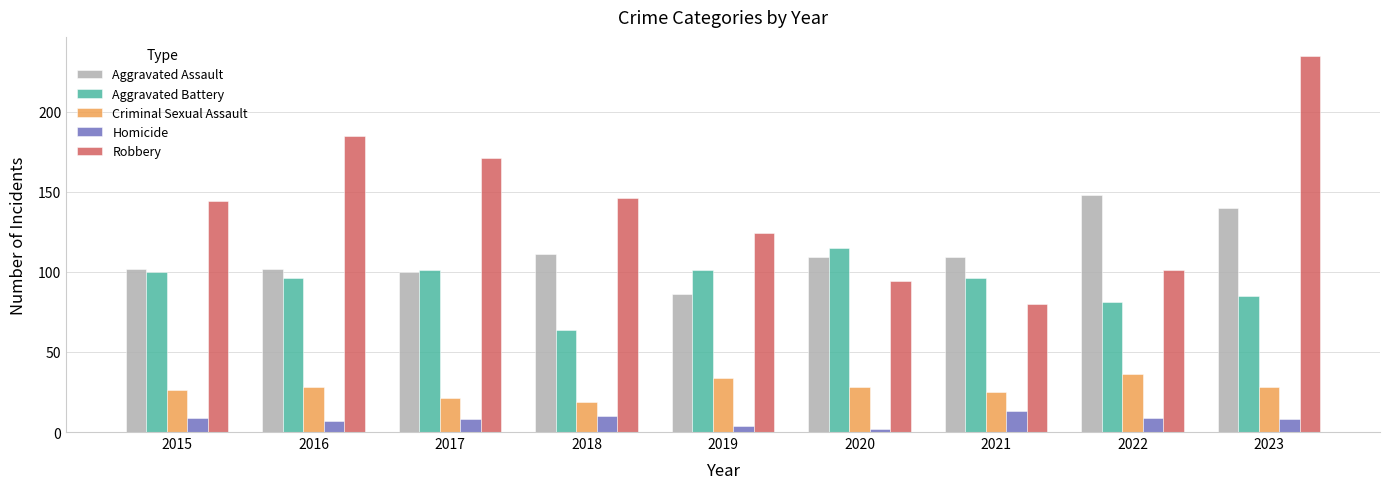

What is the highest value of the Aggravated Battery series?

115